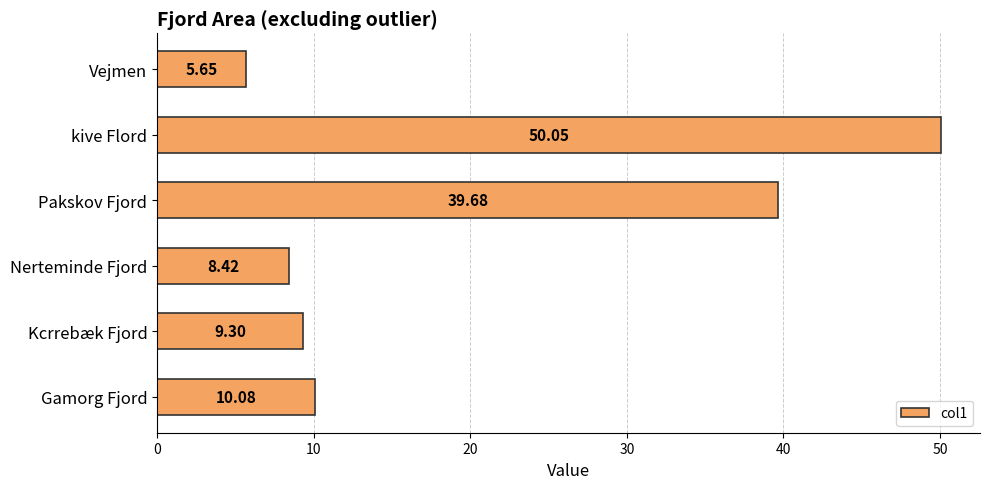

Where is the data nearest to the value 27?

Pakskov Fjord